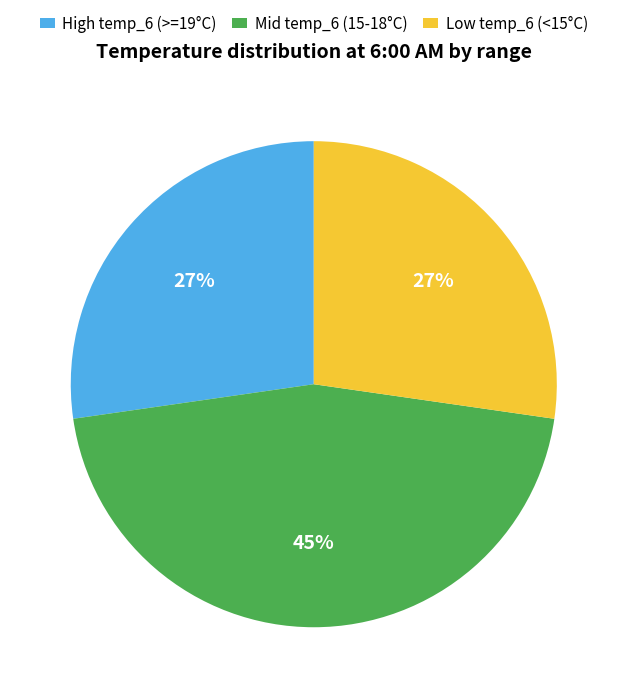

Approximately how many times larger is the value at High temp_6 (>=19°C) compared to Low temp_6 (<15°C)?

1.0